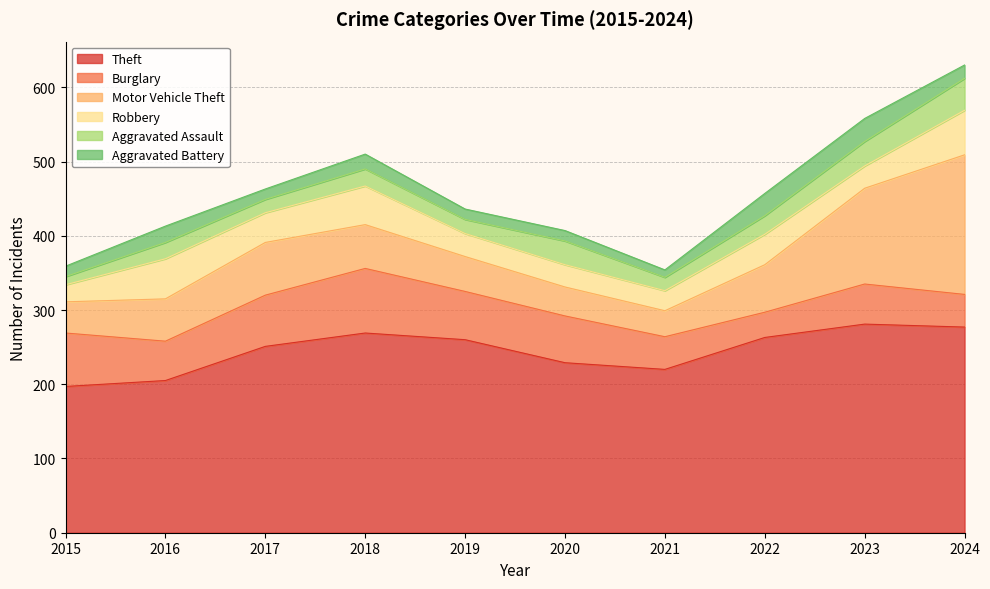

Where is Aggravated Battery nearest to the value 20?

2018